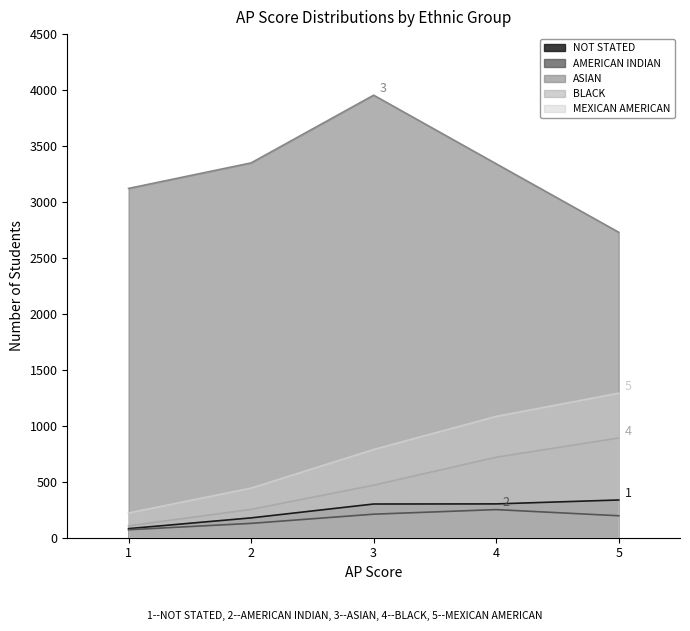

At which category does the chart reach its minimum across all series?

1